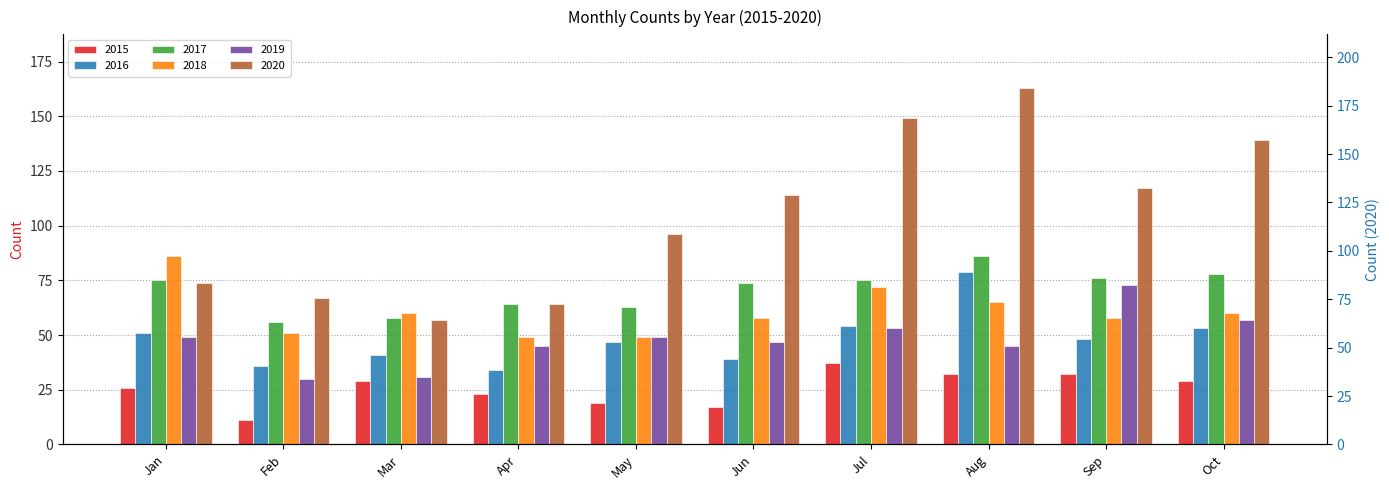

Which series has the largest total across all categories?

2020